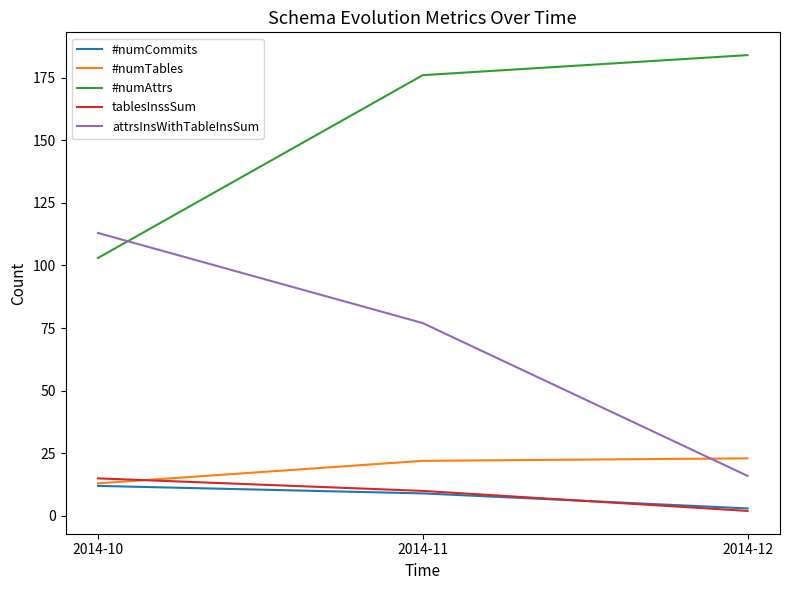

At how many categories does at least one series exceed 140?

2